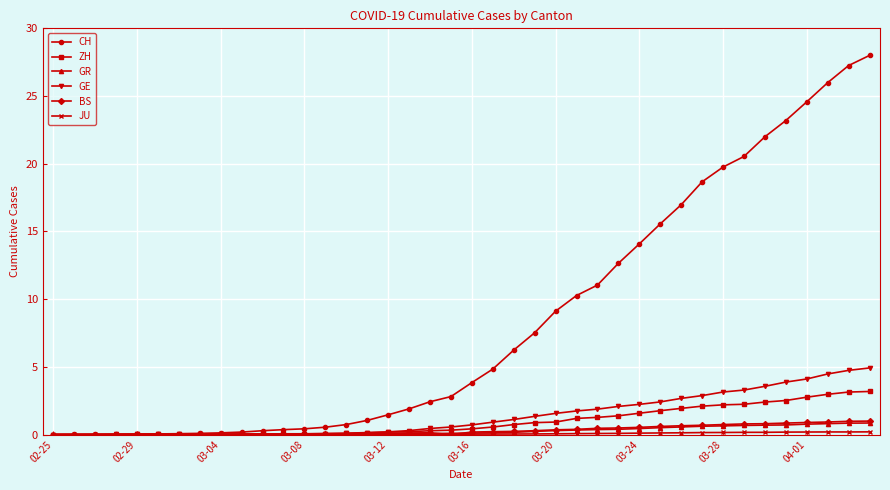

What is the value of the GE point at the 21st from the left?

0.7